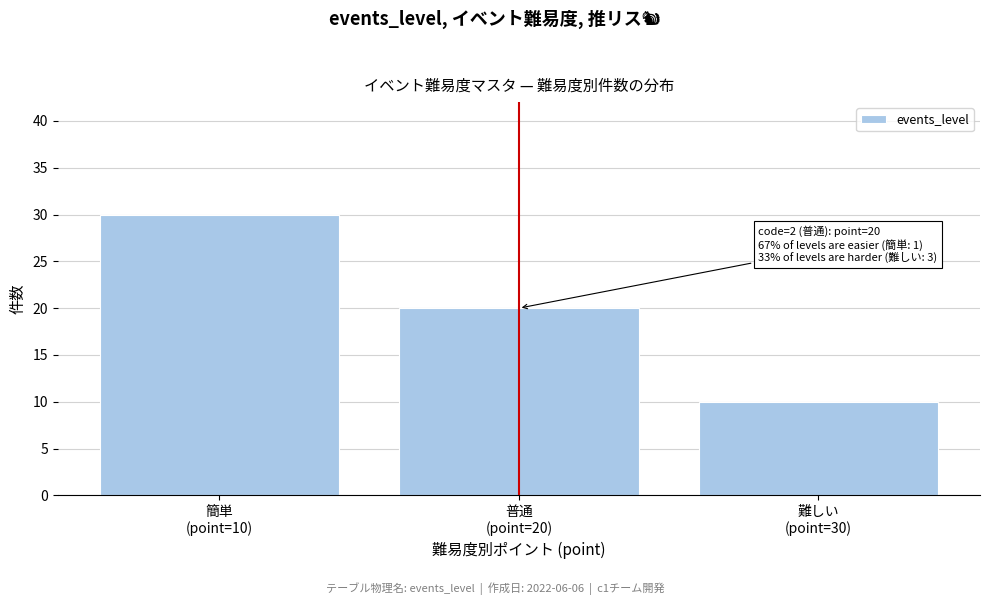

Reading left to right, list all the values displayed in this chart.

30	20	10